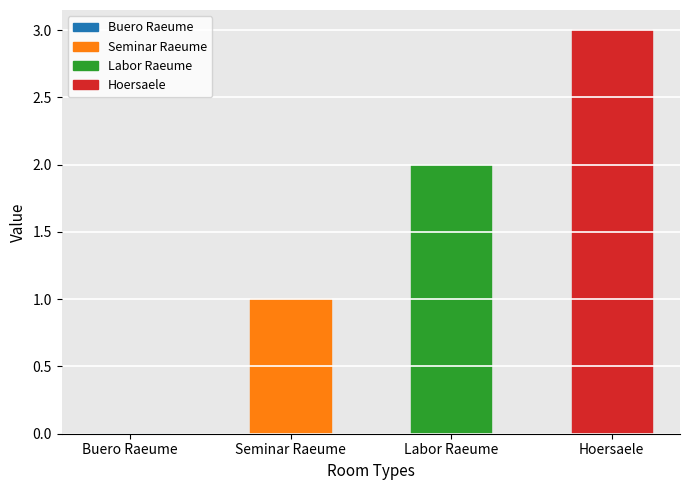

The chart shows a value of 2 at Labor Raeume. True or false?

True